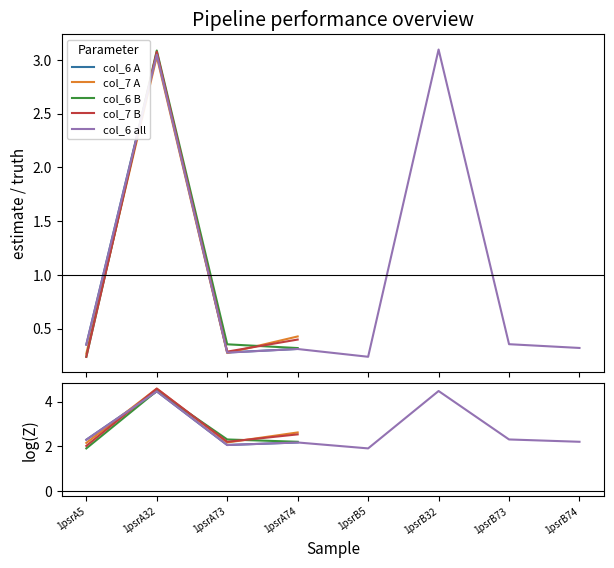

Is this an area chart (filled region under the line)?

No